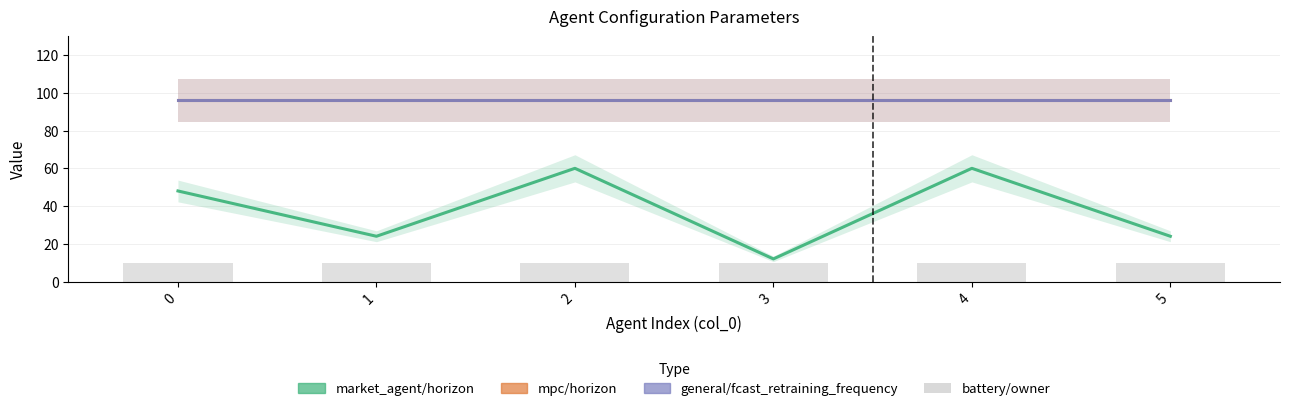

List the labels in order of mpc/horizon value, largest first.

0, 1, 2, 3, 4, 5